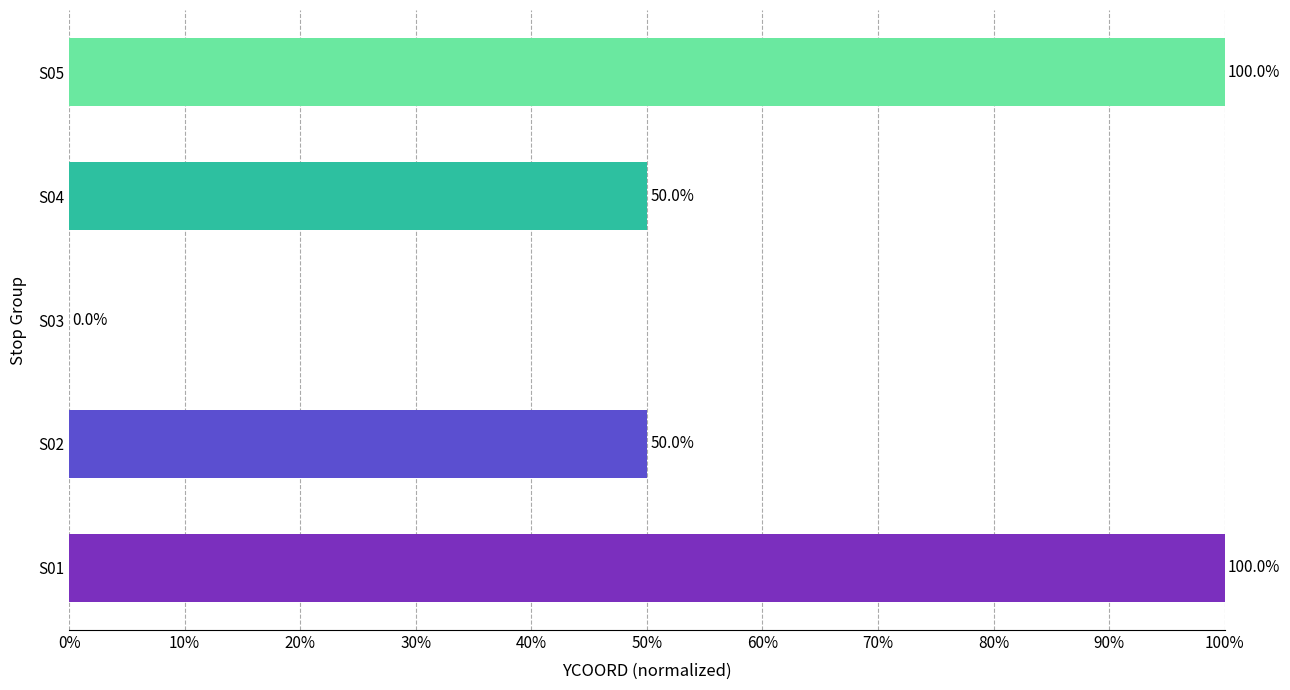

Are the bars horizontal?

Yes